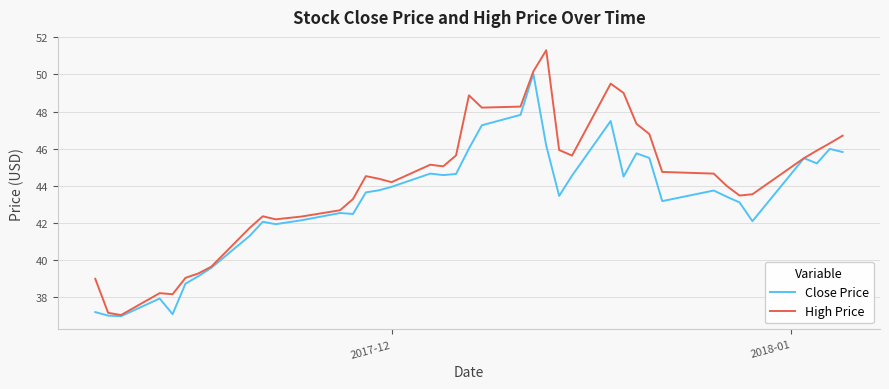

Which series has the largest total across all categories?

High Price